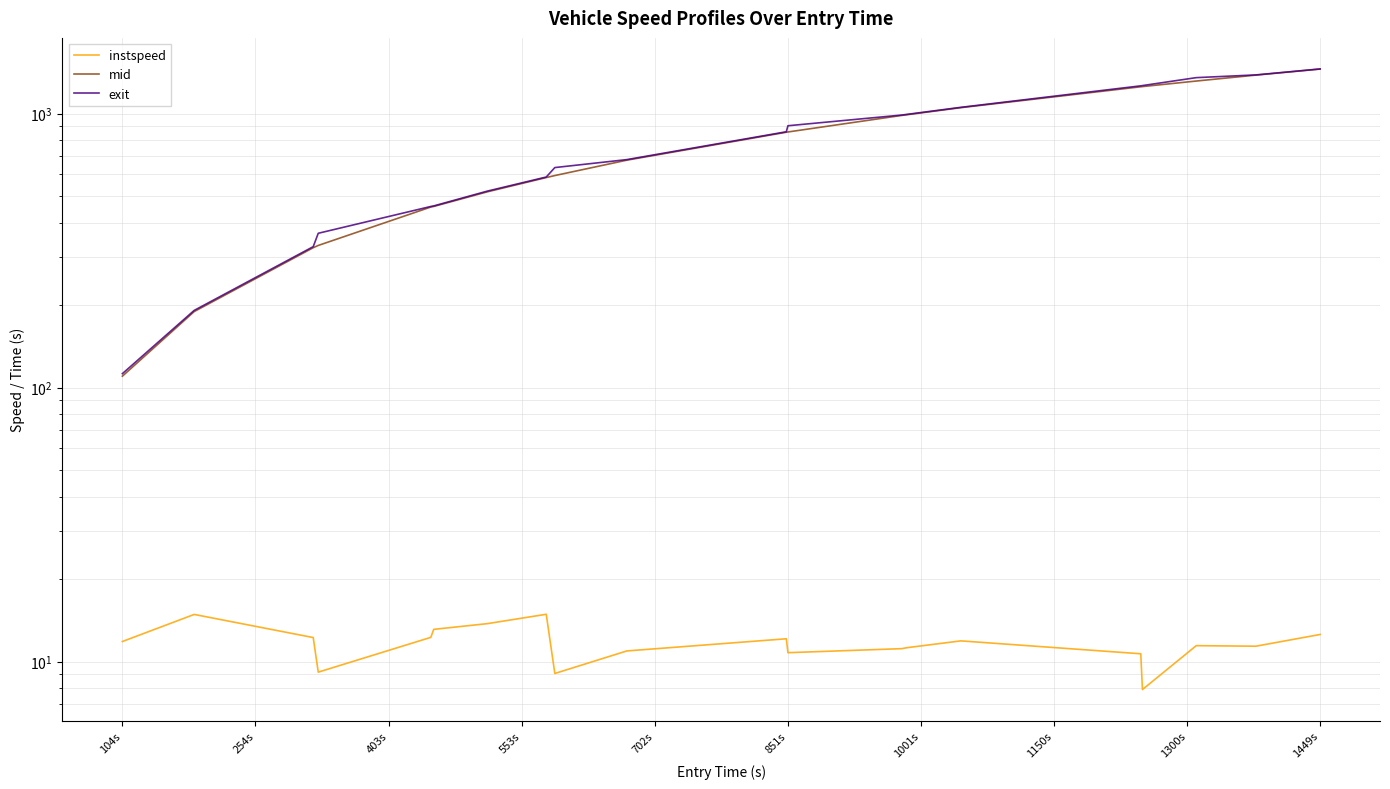

What is the value of the exit point at the 15th from the left?

1054.3